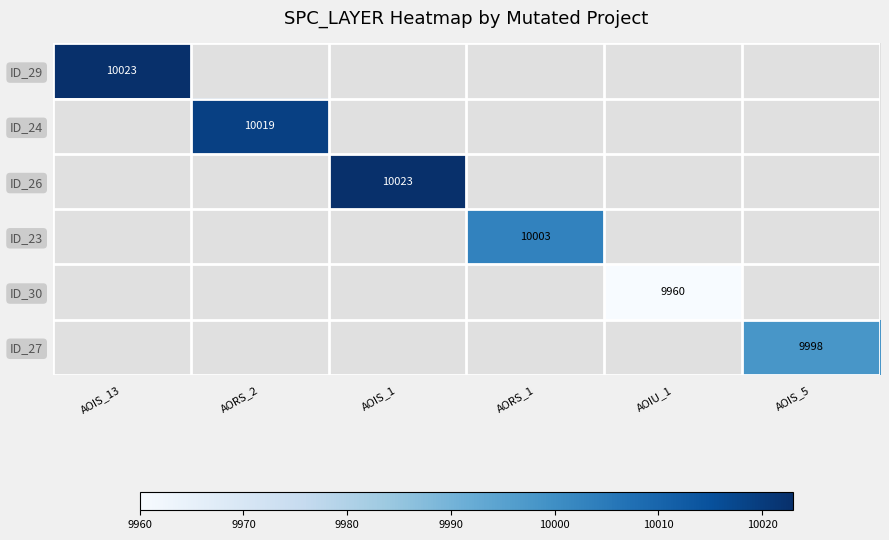

What is the smallest value displayed?

9960.0